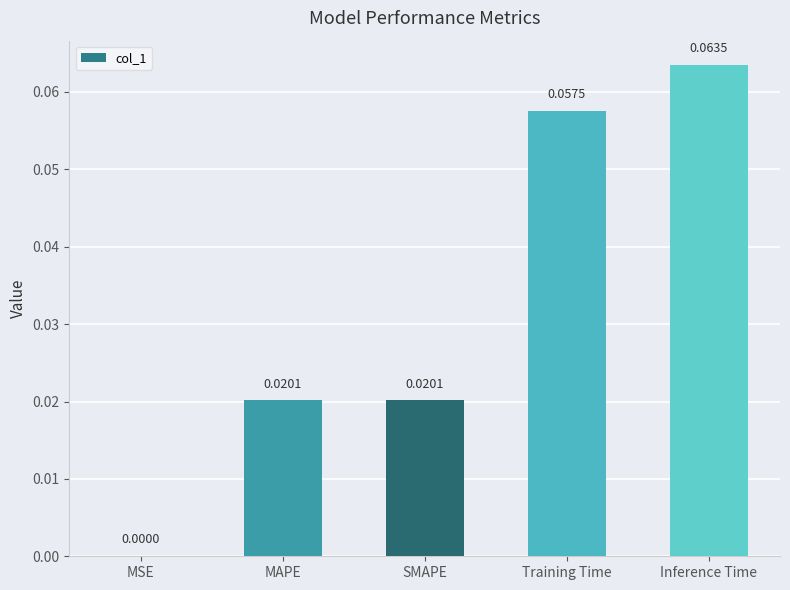

At which label is the value closest to 0?

MSE